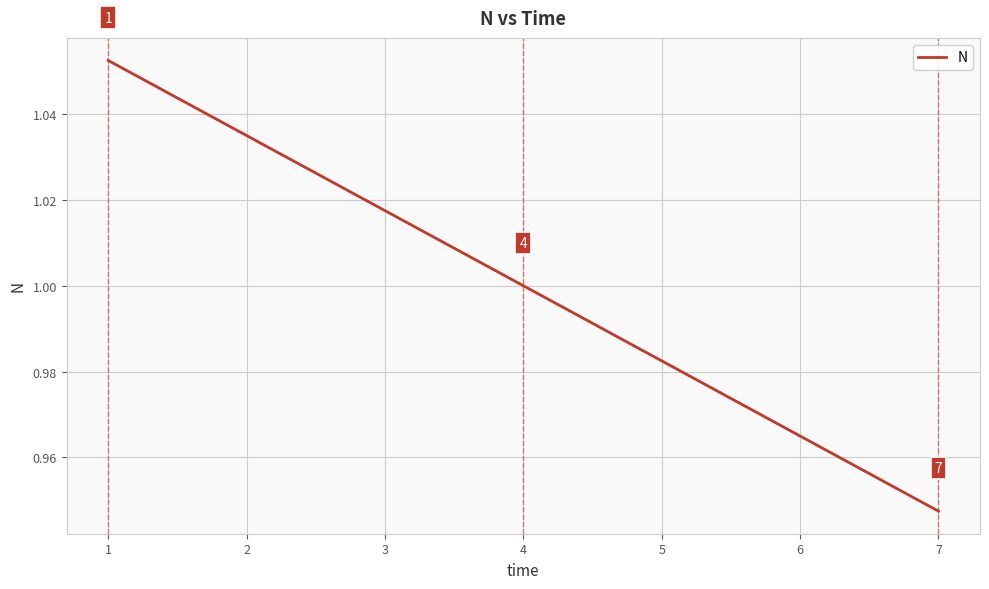

Is it true that the value at 7 is 1.3?

False